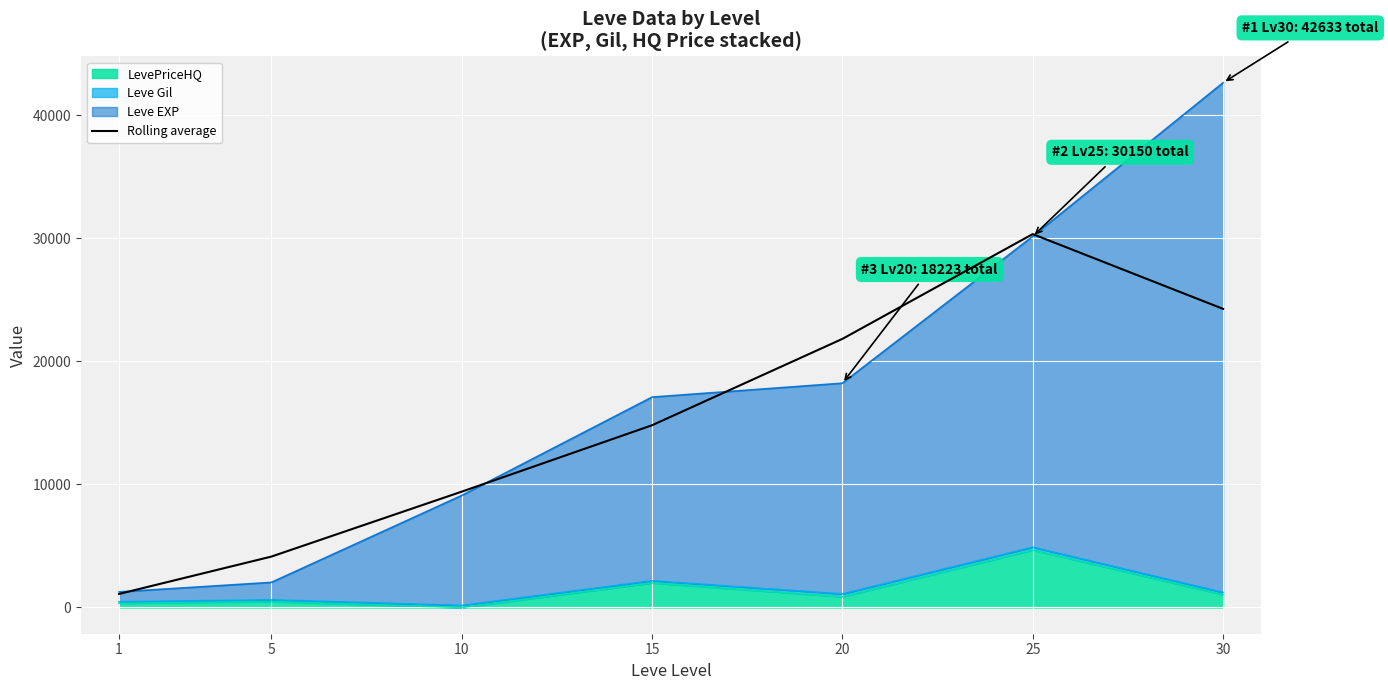

Rank the categories by value from highest to lowest.

25, 30, 20, 15, 10, 5, 1